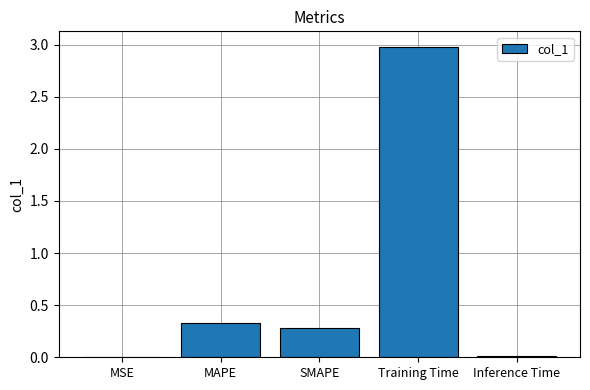

True or false: the data shows 5.0 at Training Time.

False